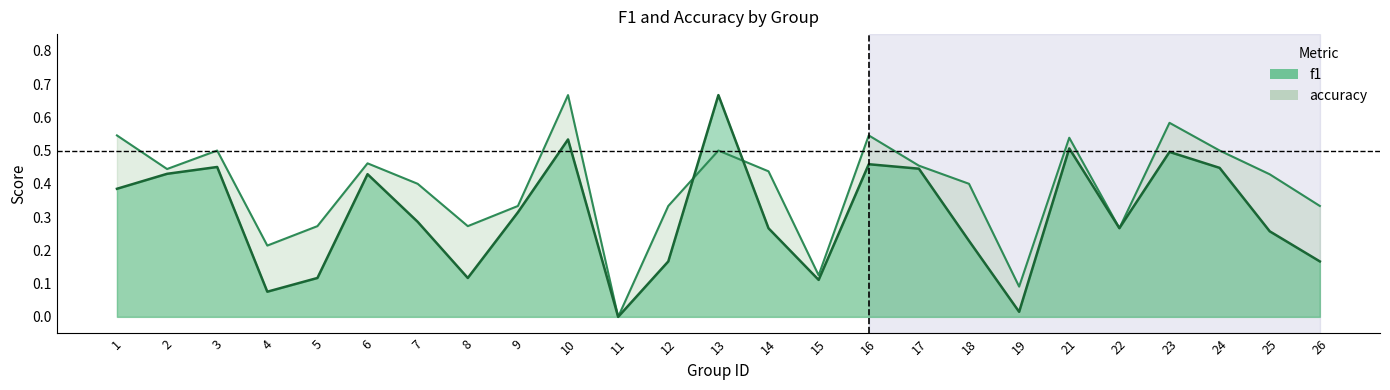

True or false: f1 has a value of 0.9 at 23.

False